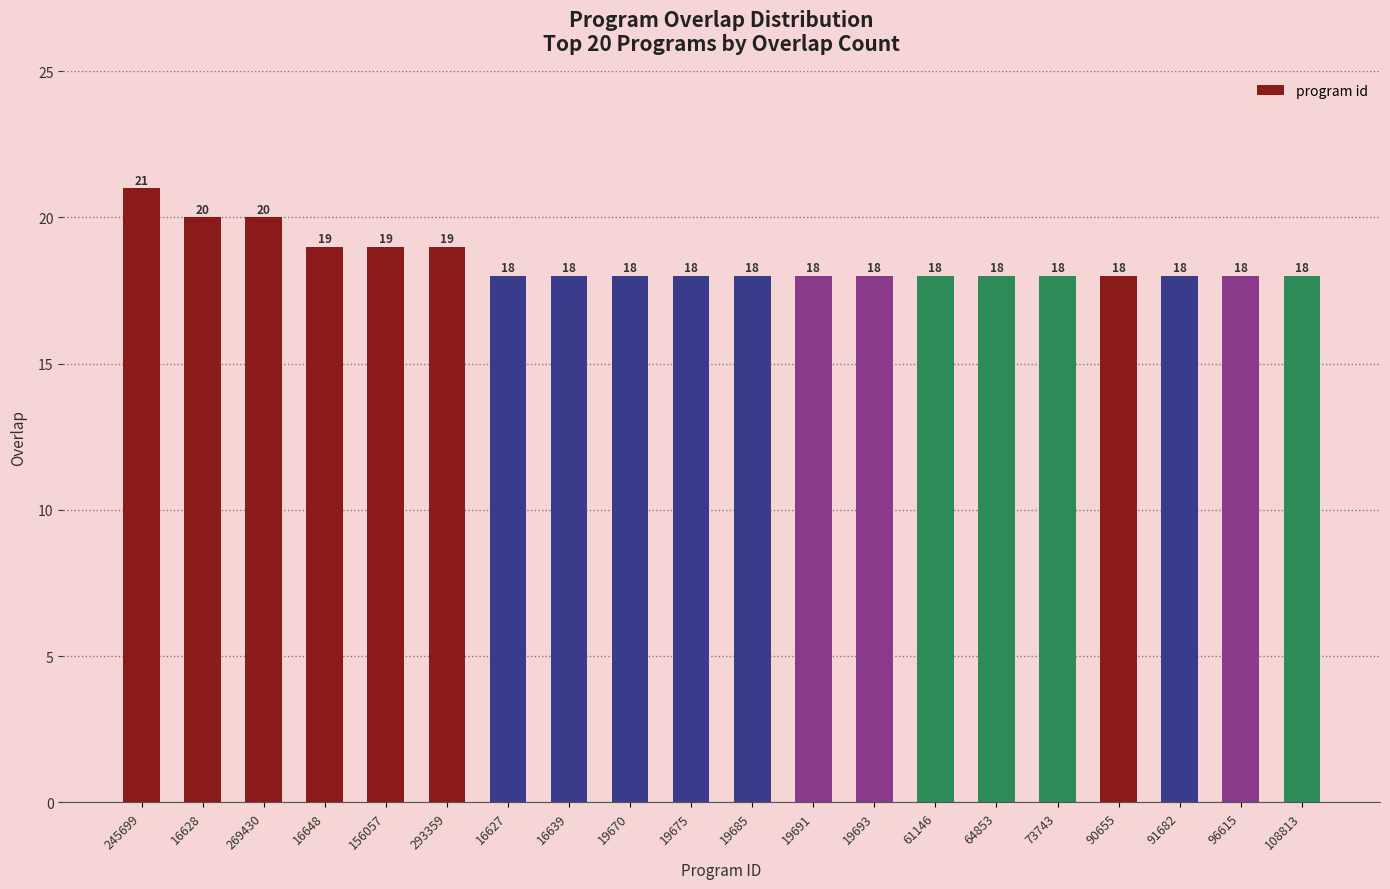

Which has a higher value, 73743 or 156057?

156057